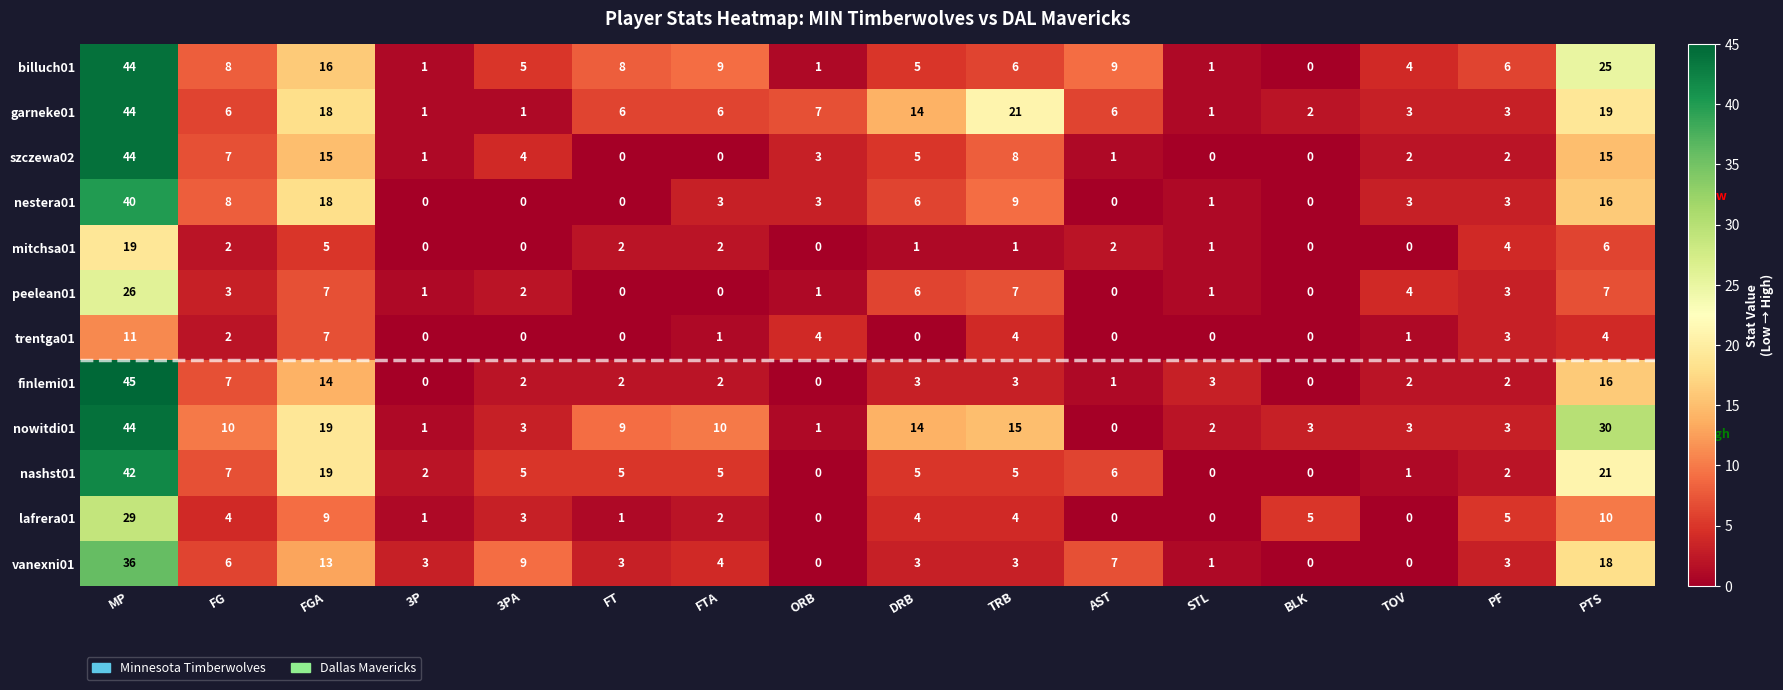

Which series has the widest spread of values?

finlemi01